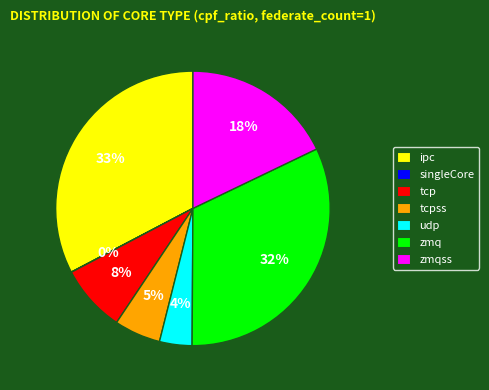

Approximately how many times larger is the value at tcpss compared to zmq?

0.2